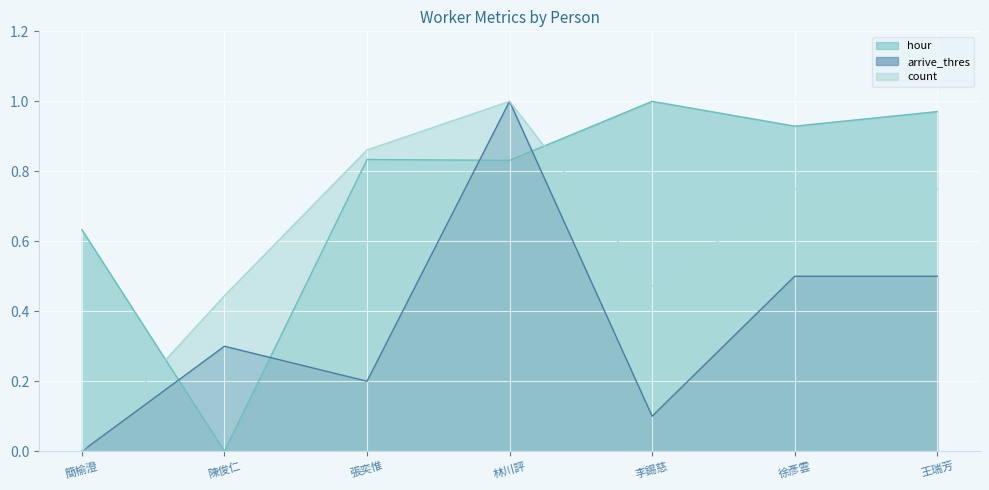

Reading left to right, list all the values displayed in this chart.

hour: 簡榆澄=0.6	陳俊仁=0.0	張奕惟=0.8	林川評=0.8	李錫慈=1.0	徐彥雲=0.9	王瑞芳=1.0
arrive_thres: 簡榆澄=0.0	陳俊仁=0.3	張奕惟=0.2	林川評=1.0	李錫慈=0.1	徐彥雲=0.5	王瑞芳=0.5
count: 簡榆澄=0.0	陳俊仁=0.4	張奕惟=0.9	林川評=1.0	李錫慈=0.5	徐彥雲=0.8	王瑞芳=0.8